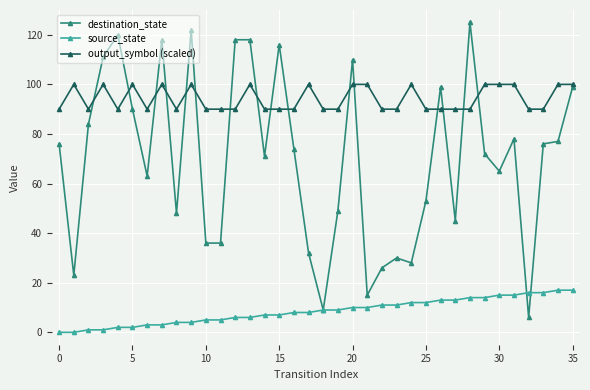

How many lines are shown in the chart?

3